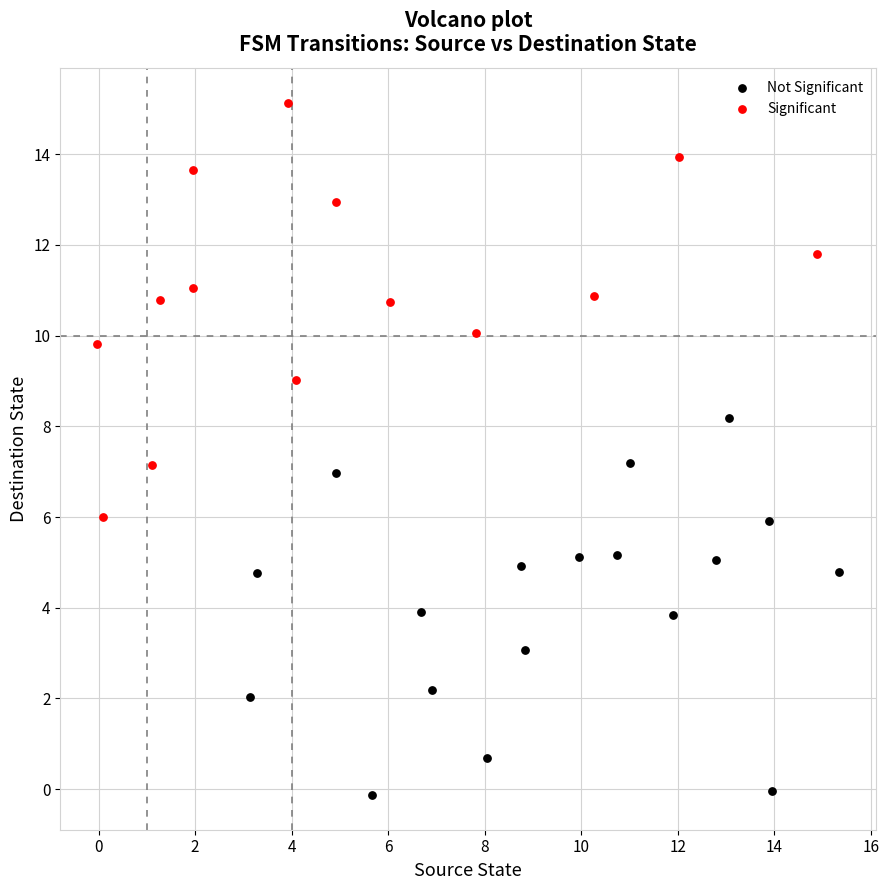

Which series reaches the maximum Y coordinate?

Significant